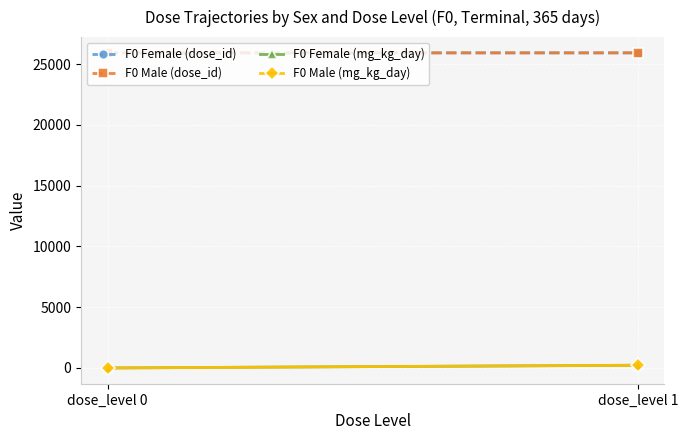

Which series has the largest total across all categories?

F0 Female (dose_id)